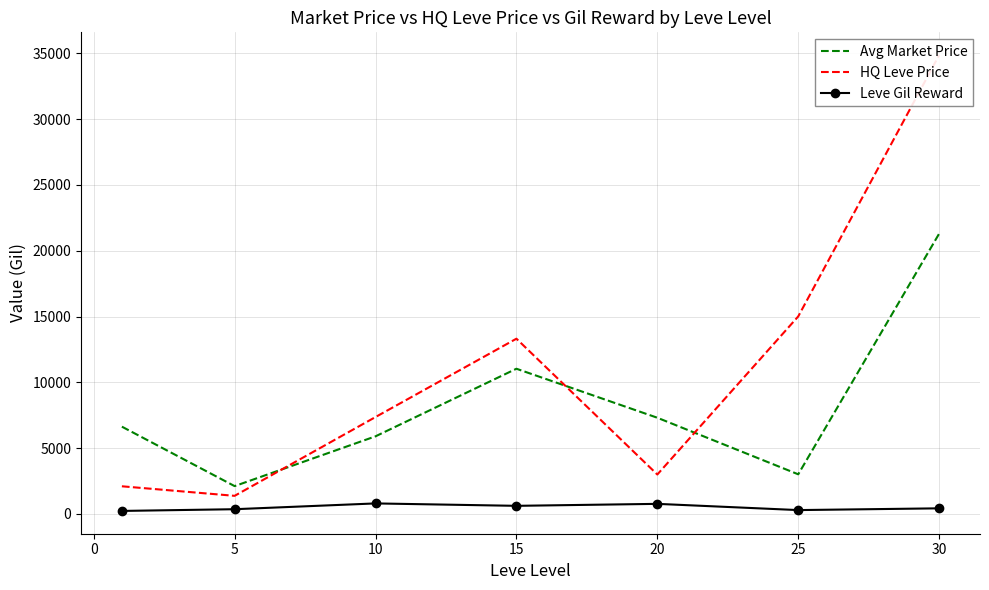

Is the value of Avg Market Price at 5 greater than the value of Leve Gil Reward at 20?

Yes